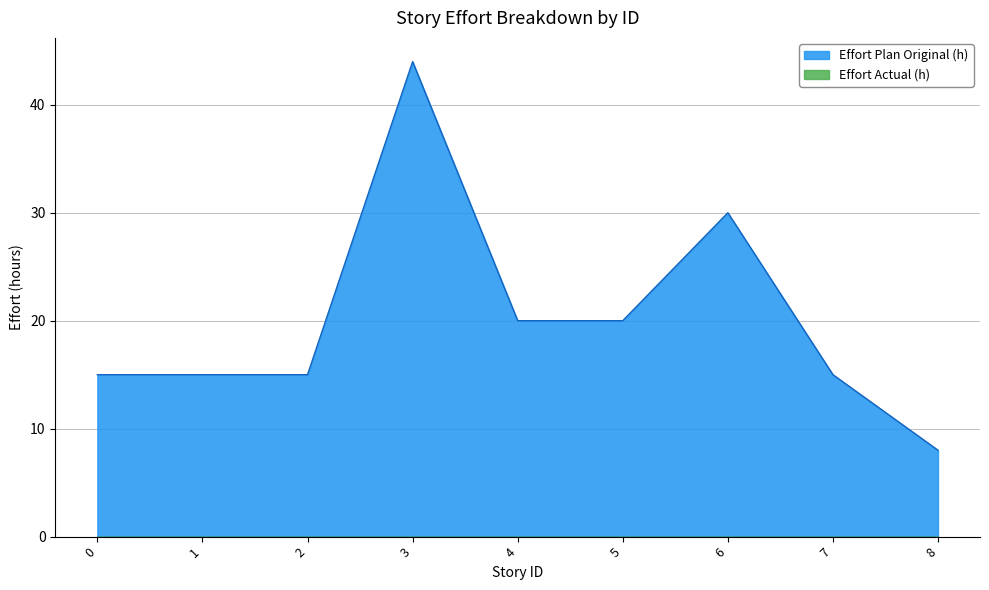

Approximately how many times larger is the value at 2 compared to 3?

0.3